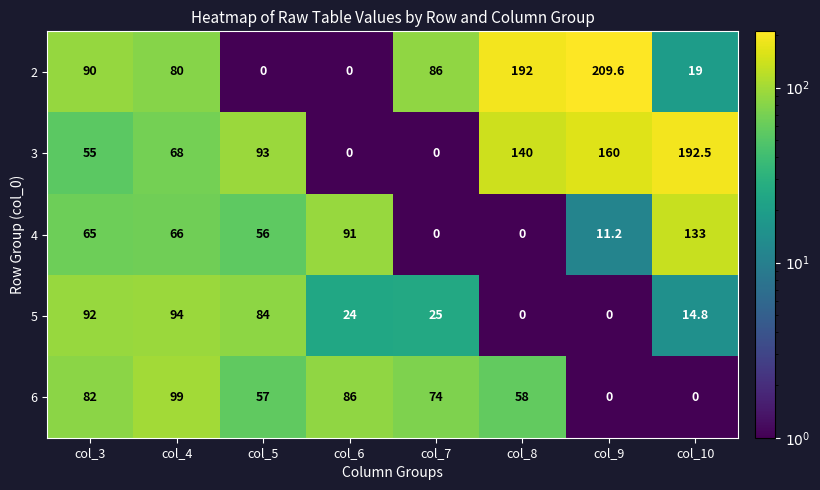

At how many categories does at least one series exceed 26?

8